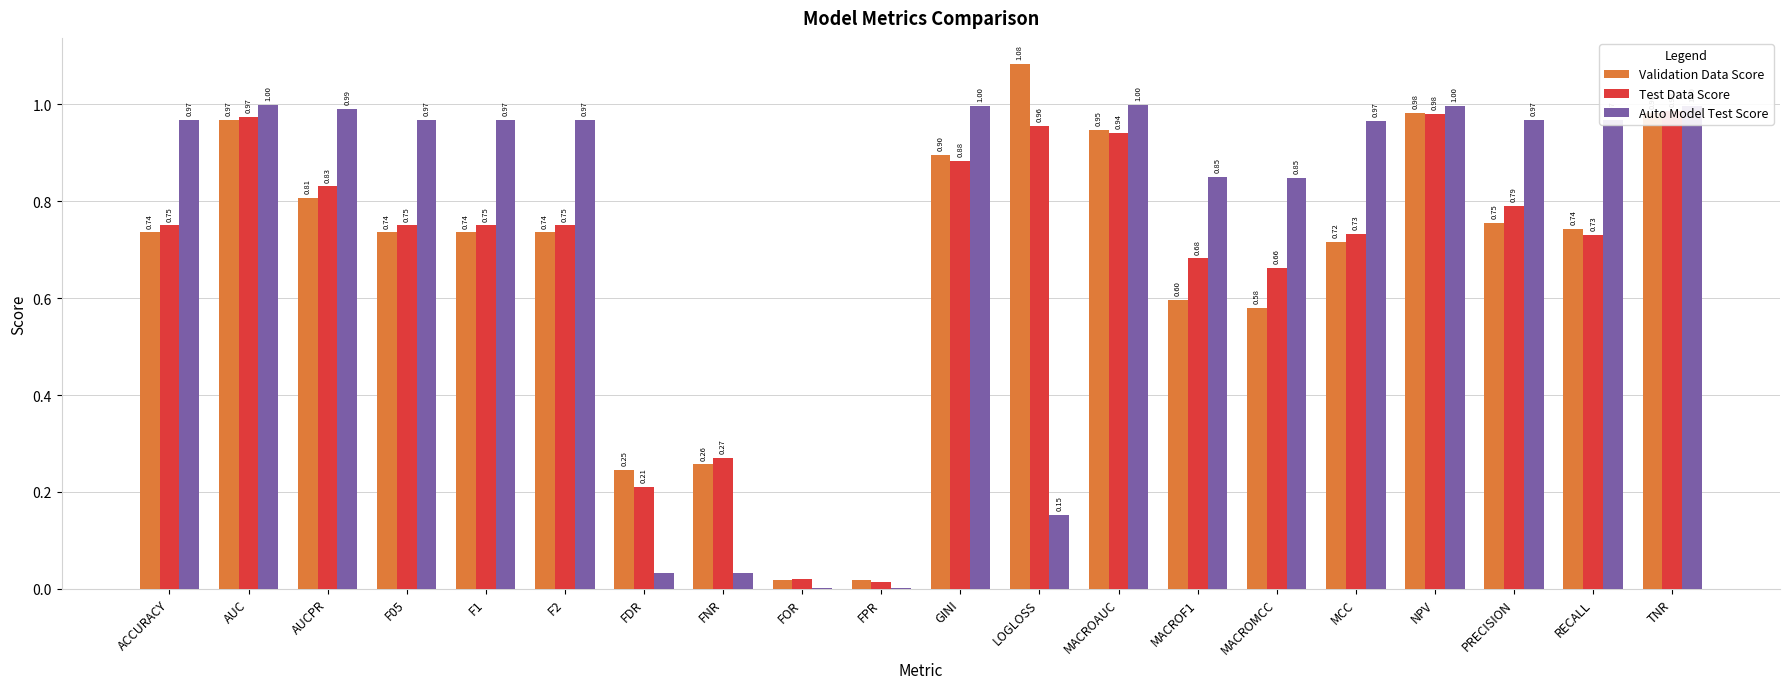

Reading right to left, transcribe all the data shown in this chart.

Validation Data Score: TNR=1.0	RECALL=0.7	PRECISION=0.8	NPV=1.0	MCC=0.7	MACROMCC=0.6	MACROF1=0.6	MACROAUC=0.9	LOGLOSS=1.1	GINI=0.9	FPR=0.0	FOR=0.0	FNR=0.3	FDR=0.2	F2=0.7	F1=0.7	F05=0.7	AUCPR=0.8	AUC=1.0	ACCURACY=0.7
Test Data Score: TNR=1.0	RECALL=0.7	PRECISION=0.8	NPV=1.0	MCC=0.7	MACROMCC=0.7	MACROF1=0.7	MACROAUC=0.9	LOGLOSS=1.0	GINI=0.9	FPR=0.0	FOR=0.0	FNR=0.3	FDR=0.2	F2=0.8	F1=0.8	F05=0.8	AUCPR=0.8	AUC=1.0	ACCURACY=0.8
Auto Model Test Score: TNR=1.0	RECALL=1.0	PRECISION=1.0	NPV=1.0	MCC=1.0	MACROMCC=0.8	MACROF1=0.9	MACROAUC=1.0	LOGLOSS=0.2	GINI=1.0	FPR=0.0	FOR=0.0	FNR=0.0	FDR=0.0	F2=1.0	F1=1.0	F05=1.0	AUCPR=1.0	AUC=1.0	ACCURACY=1.0